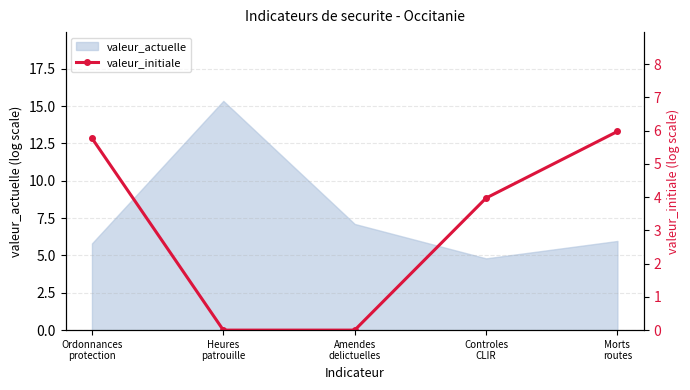

What is the minimum value for valeur_actuelle?

4.8